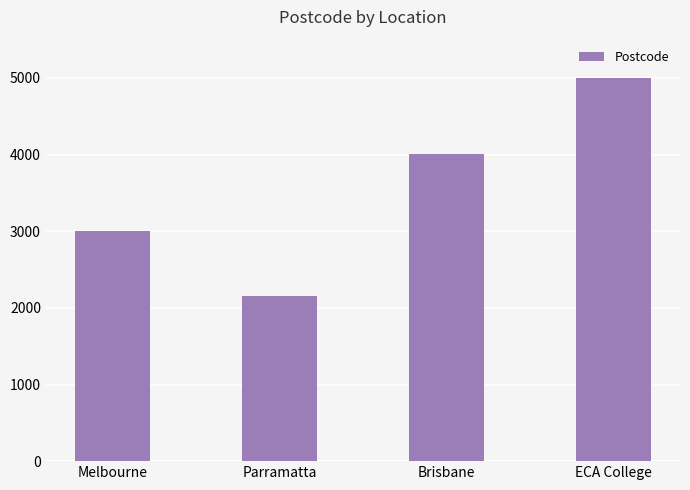

Rank the categories by value from lowest to highest.

Parramatta, Melbourne, Brisbane, ECA College